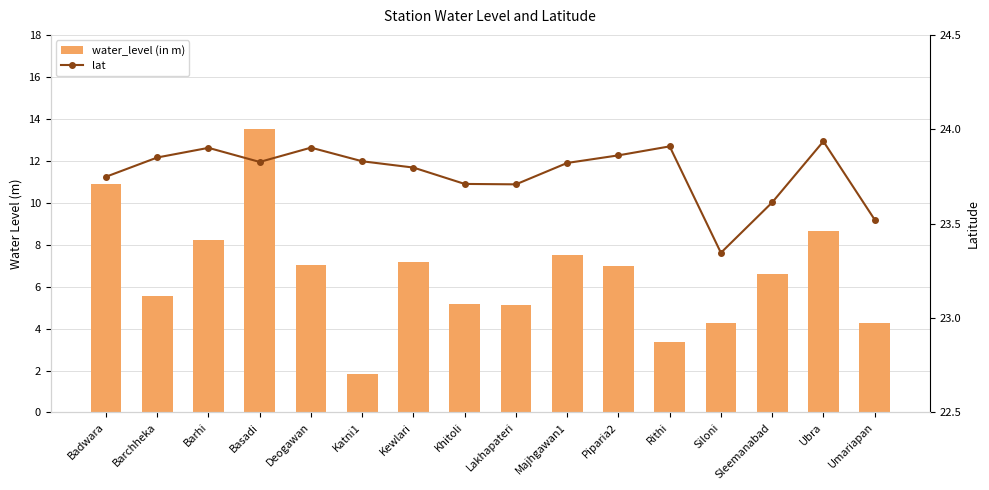

List the series in order of their overall mean, highest first.

lat, water_level (in m)